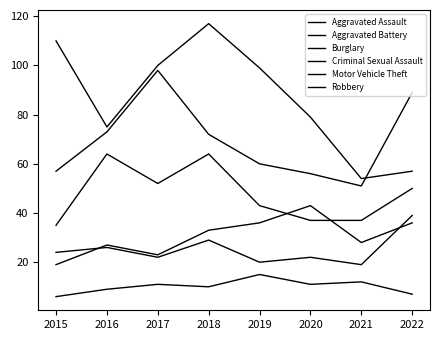

What is the value of the Criminal Sexual Assault point at the 3rd from the left?

11